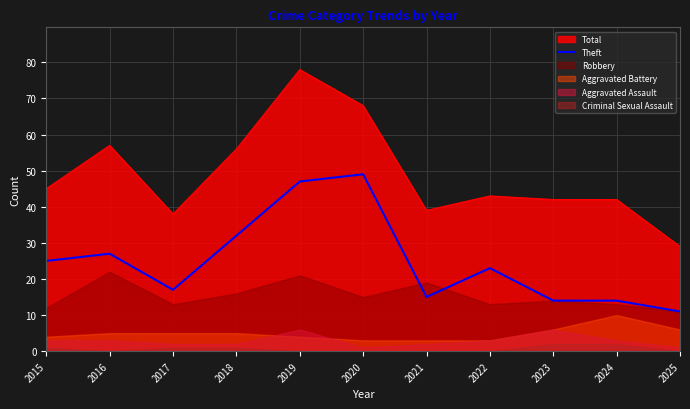

How many interior local peaks (higher than both neighbors) does the data have?

3